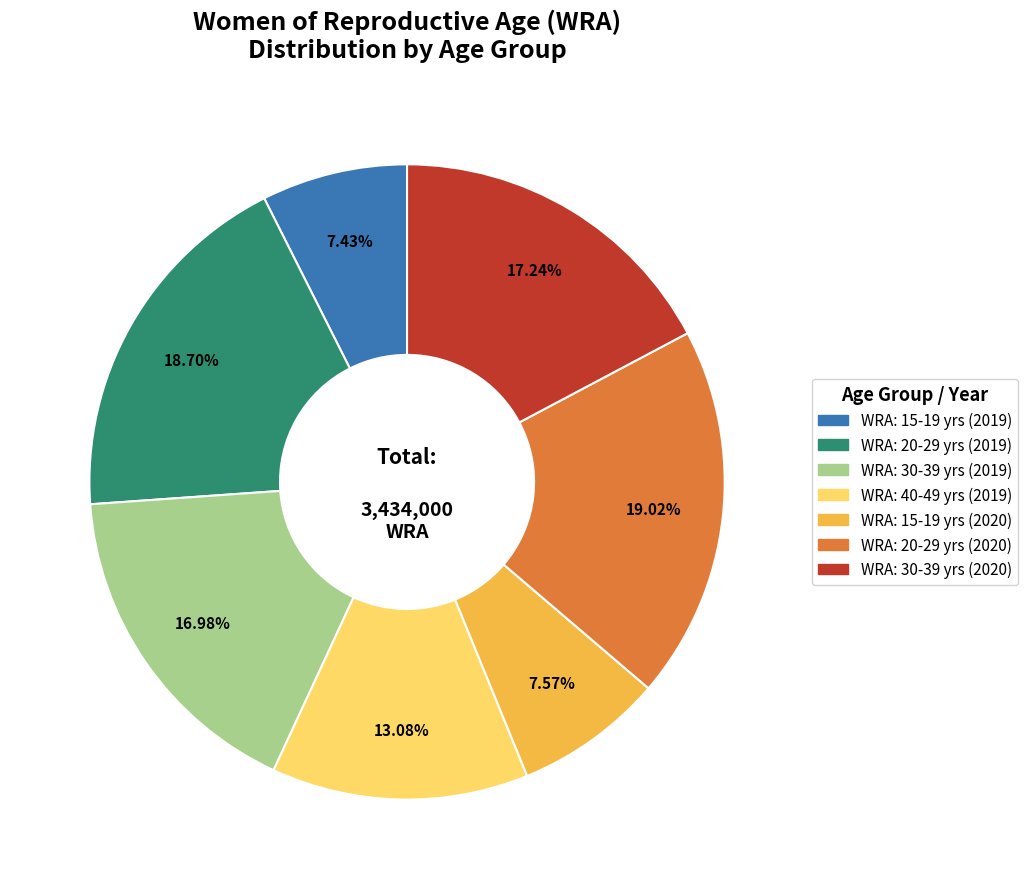

Is there a majority slice in this chart?

No